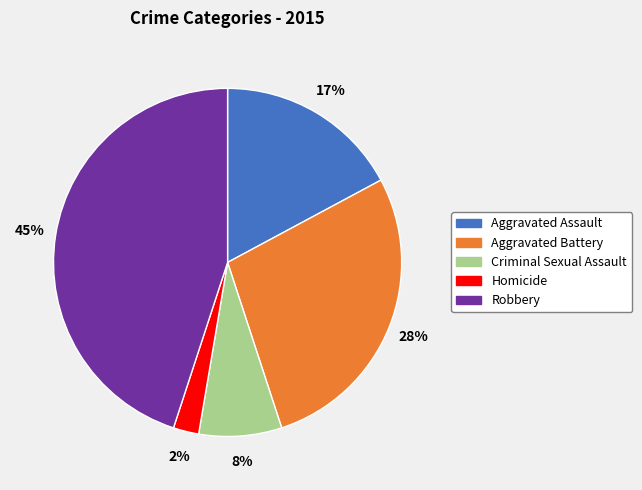

To the nearest percent, what is the combined percentage of Criminal Sexual Assault and Robbery?

53%